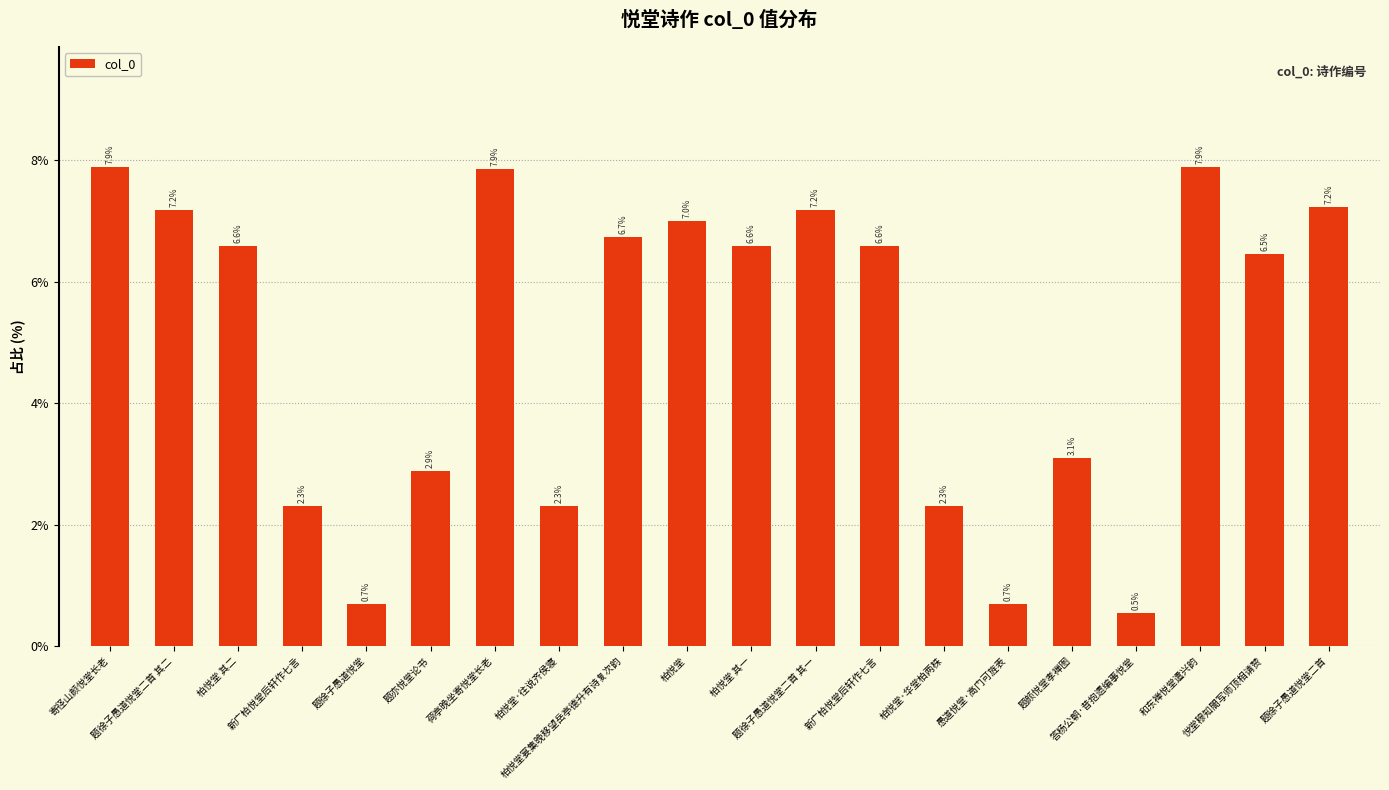

Between 答杨公朝·昔抱遗编事悦堂 and 柏悦堂宴集晚移望岳亭德升有诗复次韵, which is larger?

柏悦堂宴集晚移望岳亭德升有诗复次韵